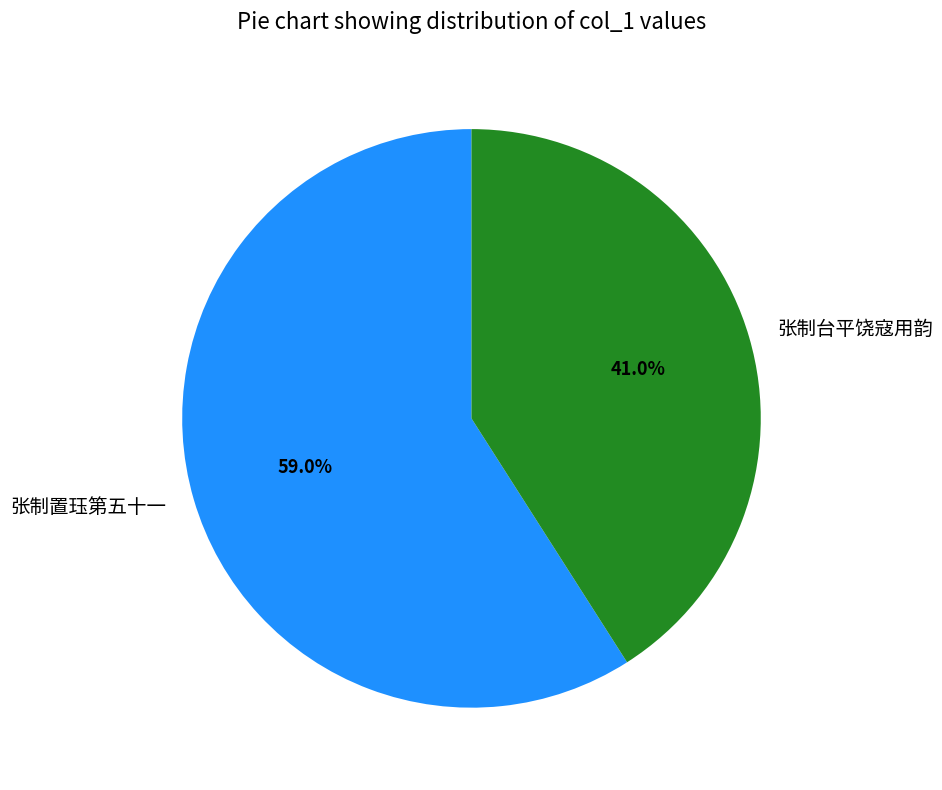

To the nearest percent, what portion does 张制台平饶寇用韵 represent?

41%